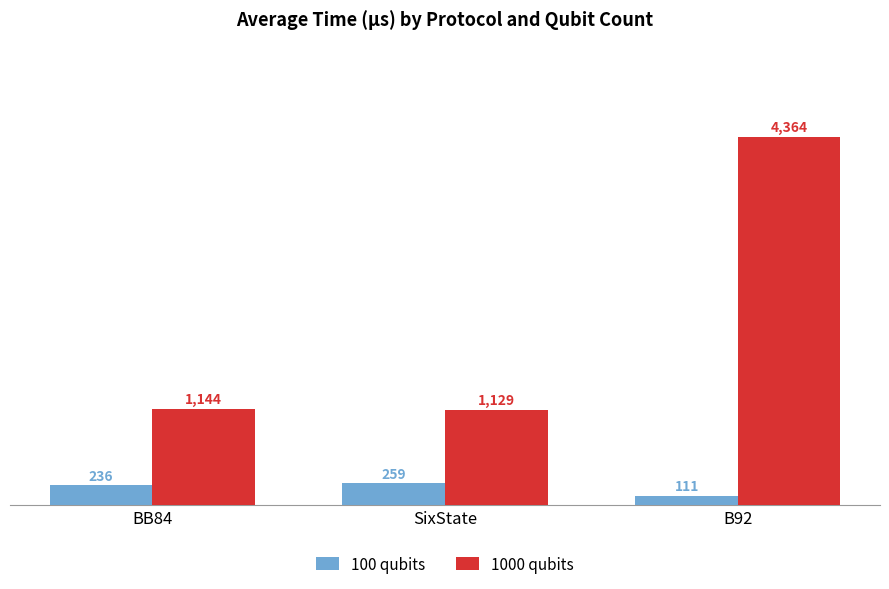

How many 100 qubits values are between 111 and 259?

3